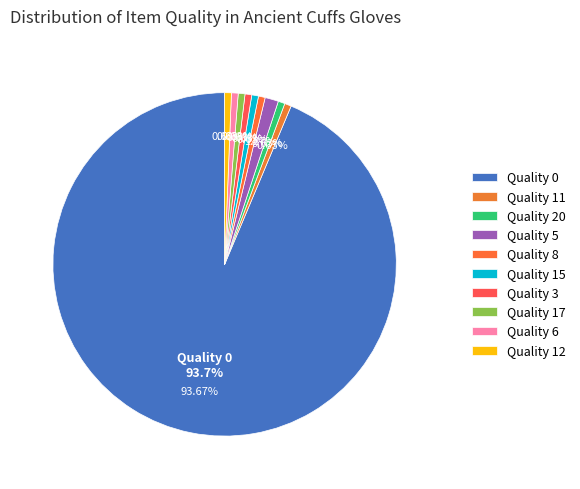

Is there any slice that represents more than half of the pie?

Yes